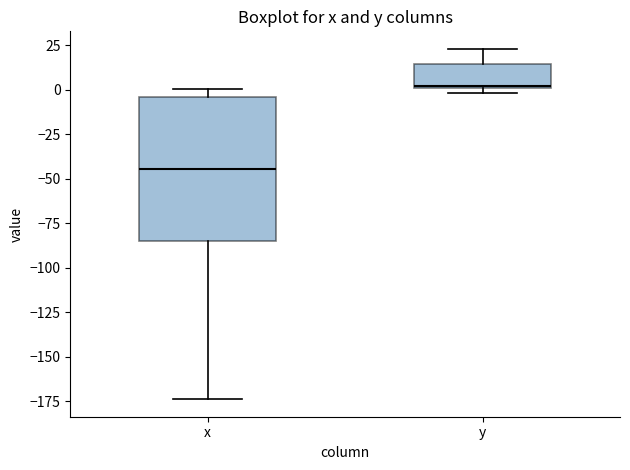

Where is the upper edge of the box for y on the y-axis? The values are not printed on the chart, so give them approximately, as read against the axis.

15